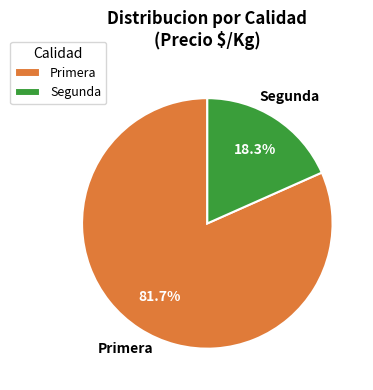

Count the number of slices in the pie.

2